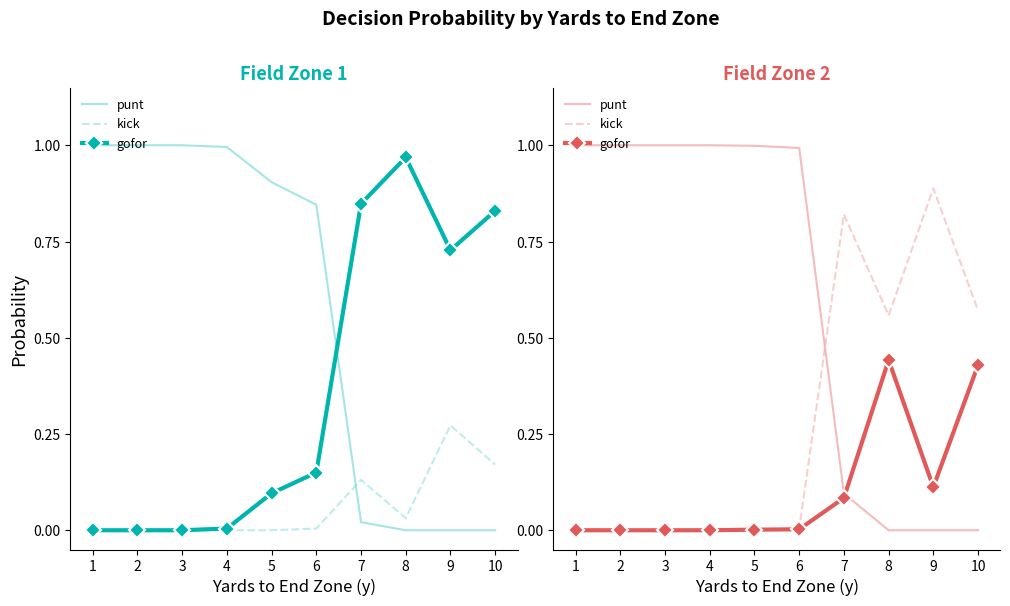

What is the maximum value shown in the chart?

1.0